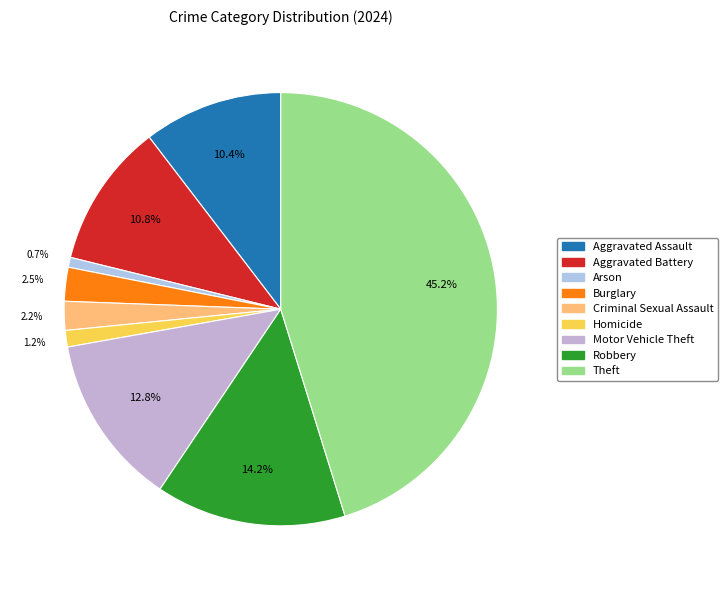

To the nearest percent, what is the combined percentage of Aggravated Battery and Criminal Sexual Assault?

13%